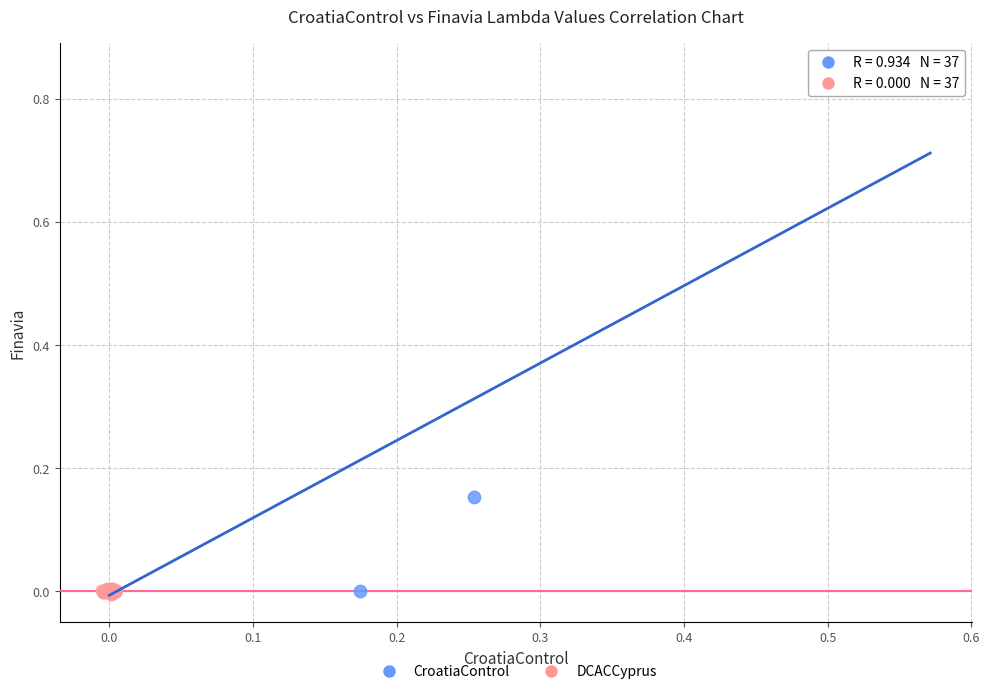

What are all the series names shown in the legend?

CroatiaControl, DCACCyprus